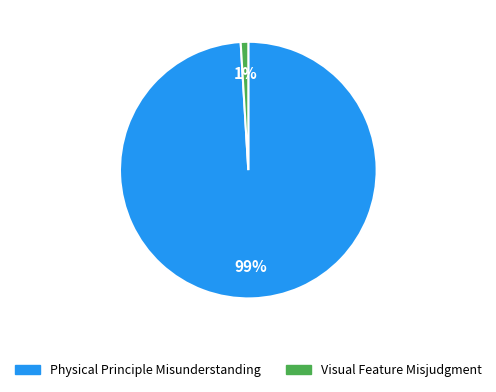

Is there a majority slice in this chart?

Yes